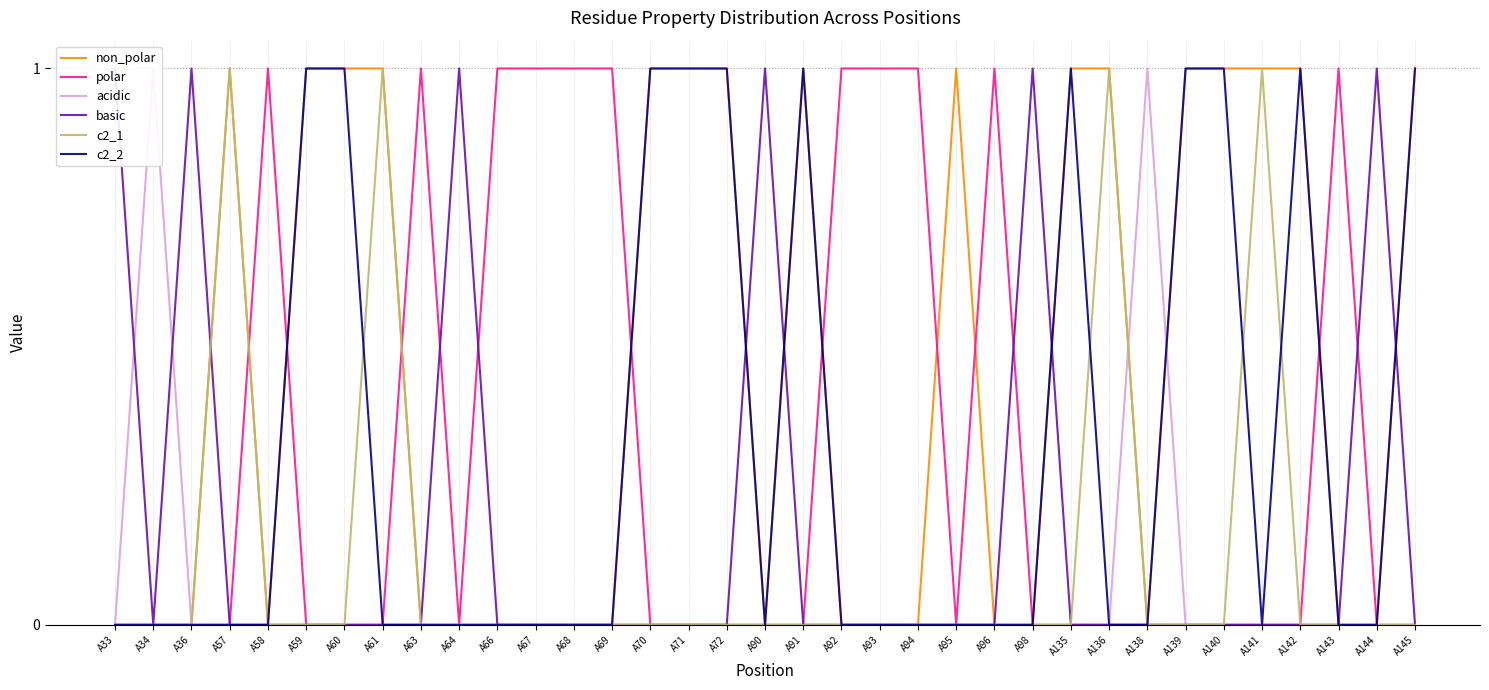

List the labels in order of c2_1 value, largest first.

A57, A61, A136, A141, A33, A34, A36, A58, A59, A60, A63, A64, A66, A67, A68, A69, A70, A71, A72, A90, A91, A92, A93, A94, A95, A96, A98, A135, A138, A139, A140, A142, A143, A144, A145